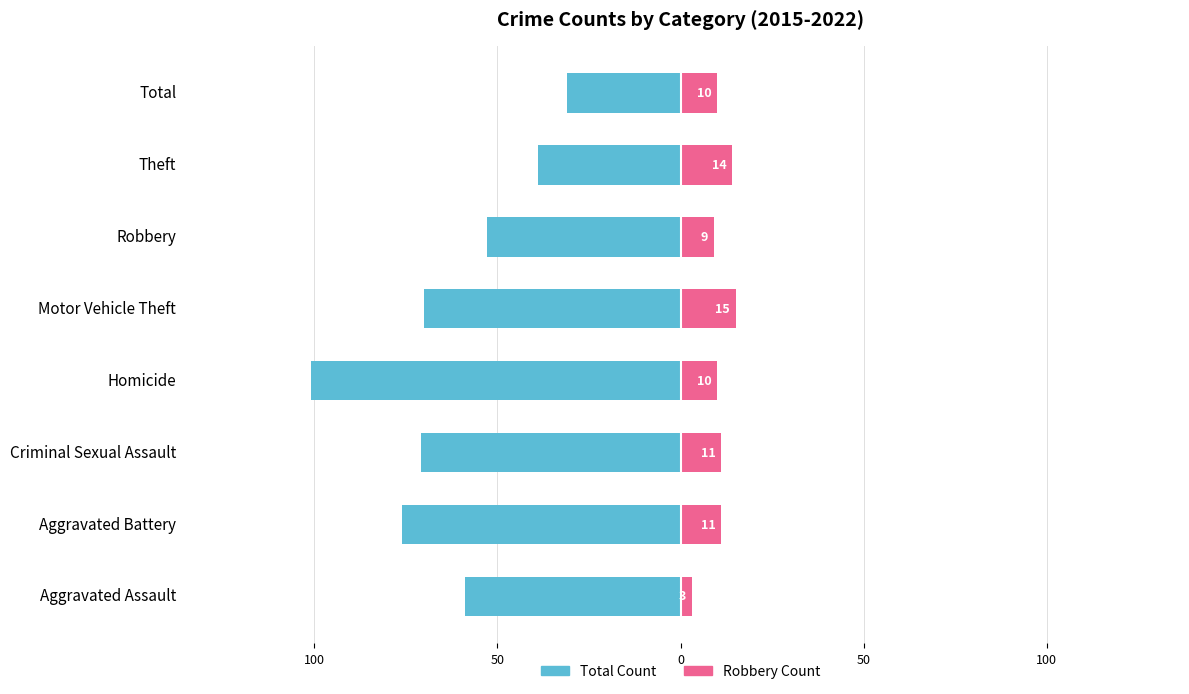

How many bars are there in each group?

2